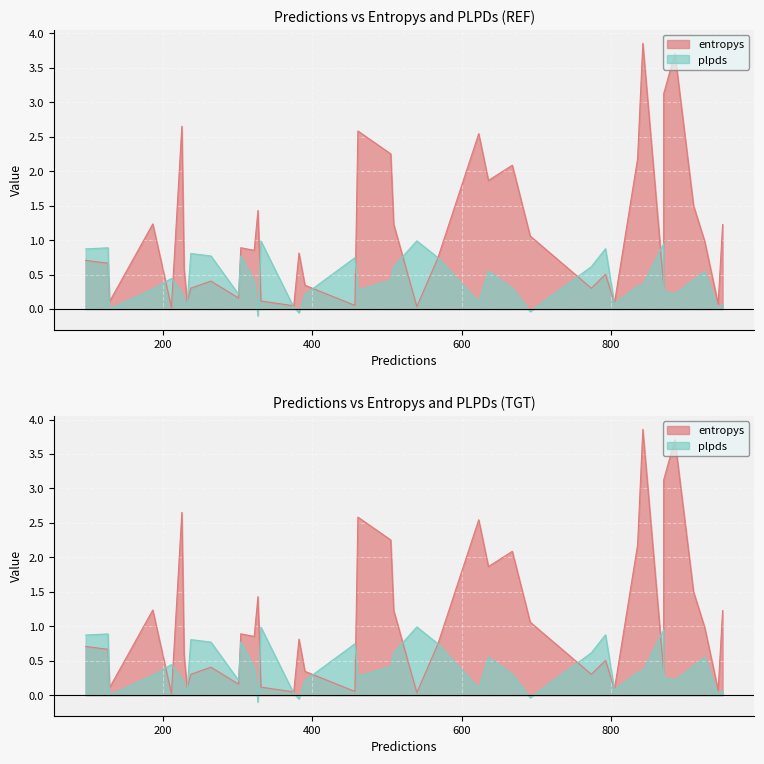

List the labels in order of entropys value, largest first.

843, 886, 871, 225, 461, 623, 505, 836, 668, 636, 911, 327, 186, 509, 950, 692, 926, 304, 322, 382, 568, 96, 126, 228, 793, 264, 390, 871, 237, 774, 301, 331, 128, 232, 805, 944, 457, 375, 540, 211